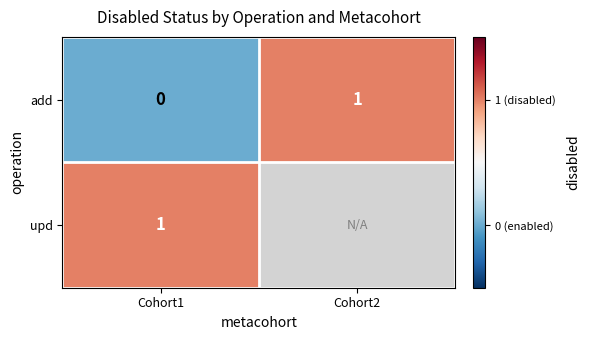

At which label is add closest to 0?

Cohort1